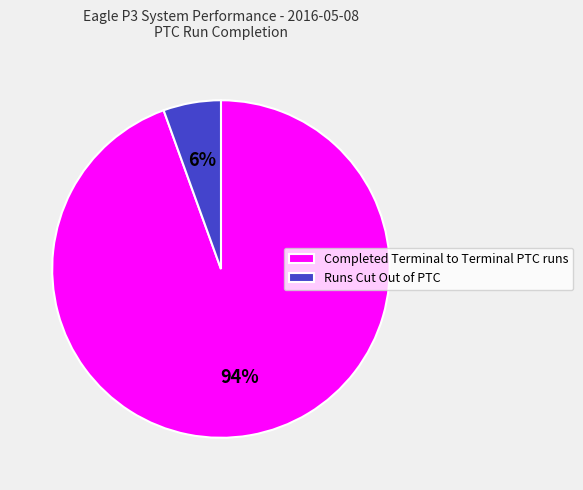

To the nearest percent, what is the combined percentage of Runs Cut Out of PTC and Completed Terminal to Terminal PTC runs?

100%